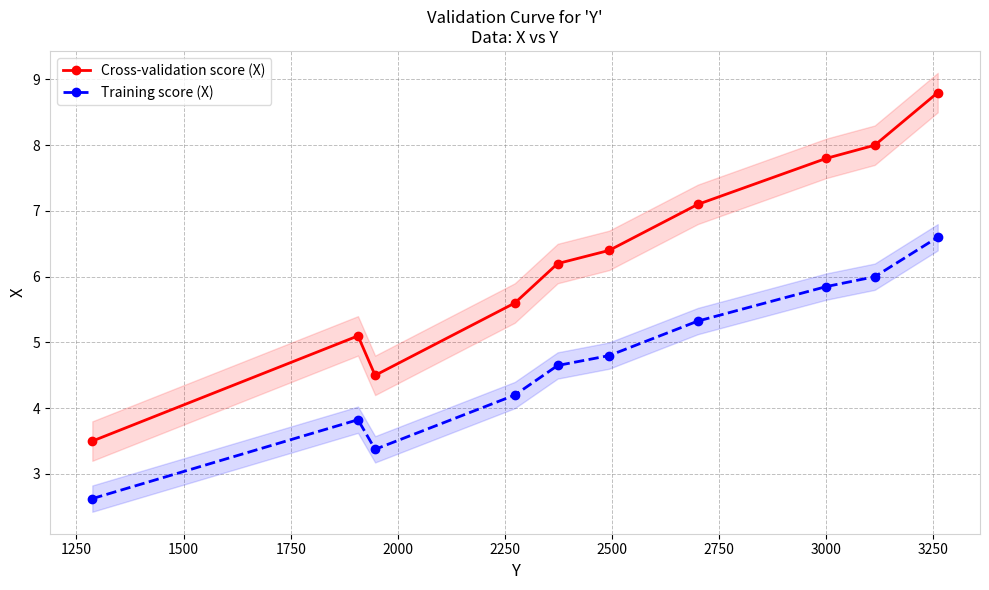

What is the greatest value displayed?

8.8